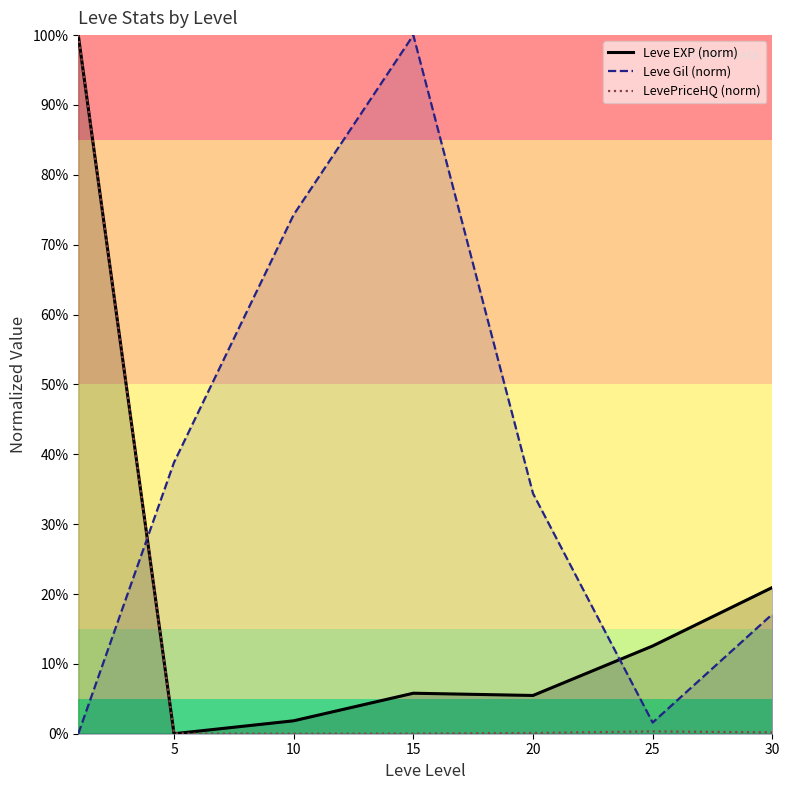

Between 30 and 25, which is larger?

30